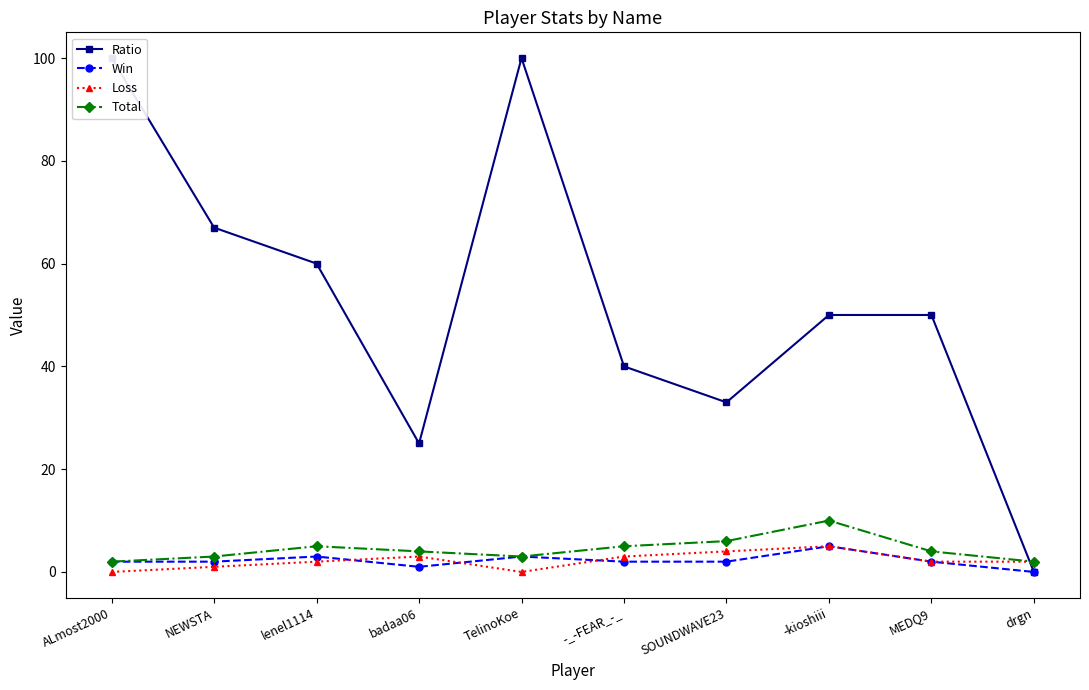

How many values in the Ratio series are below 50?

4